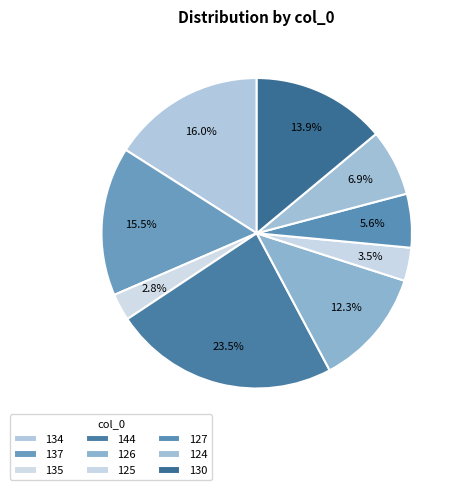

How much of the chart is everything except 135?

97.2%